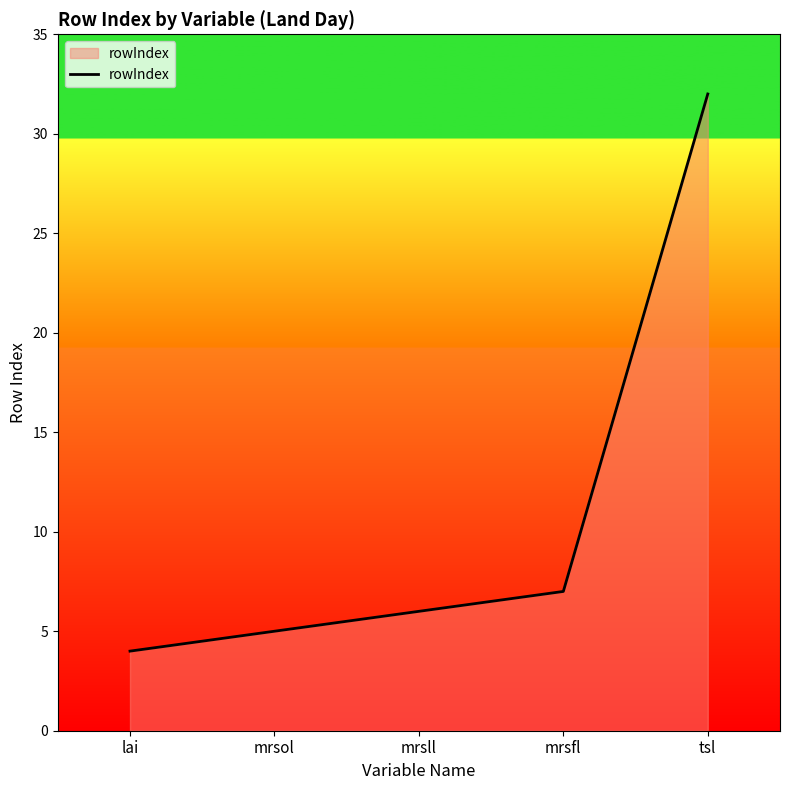

What position from the left is tsl?

5